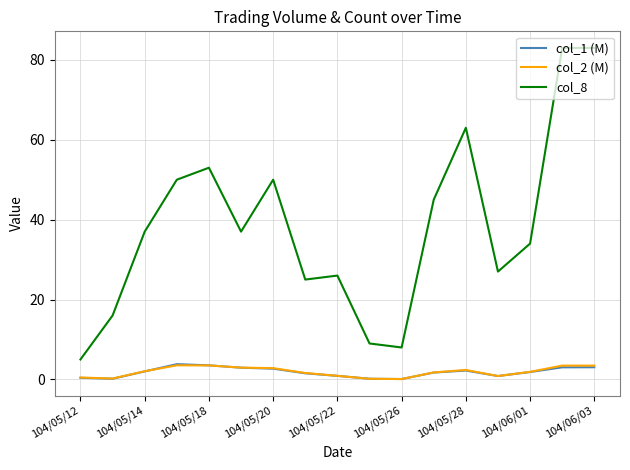

Which series has the largest range (max minus min)?

col_8